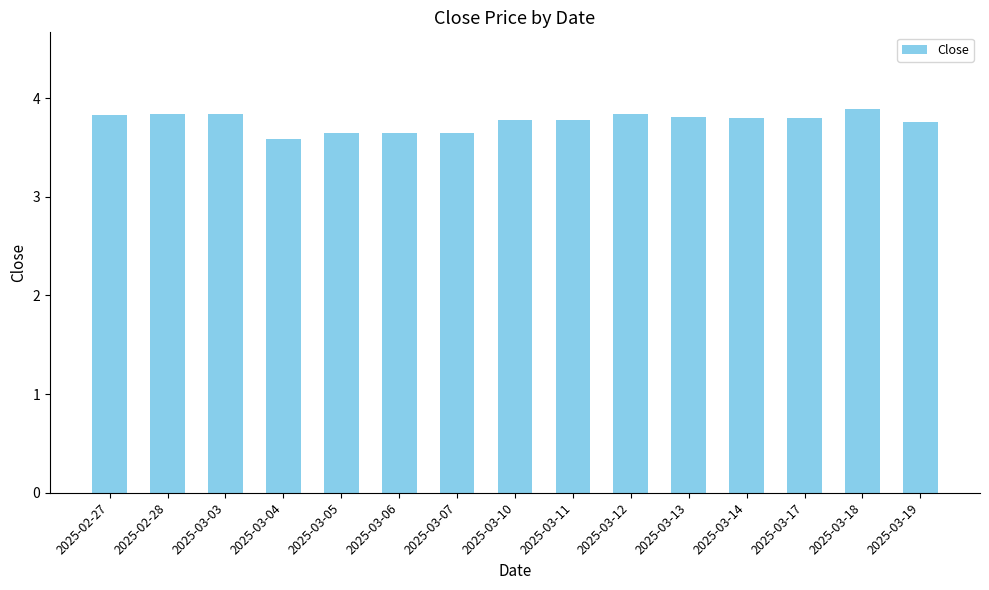

What is the difference between the maximum and minimum values?

0.3